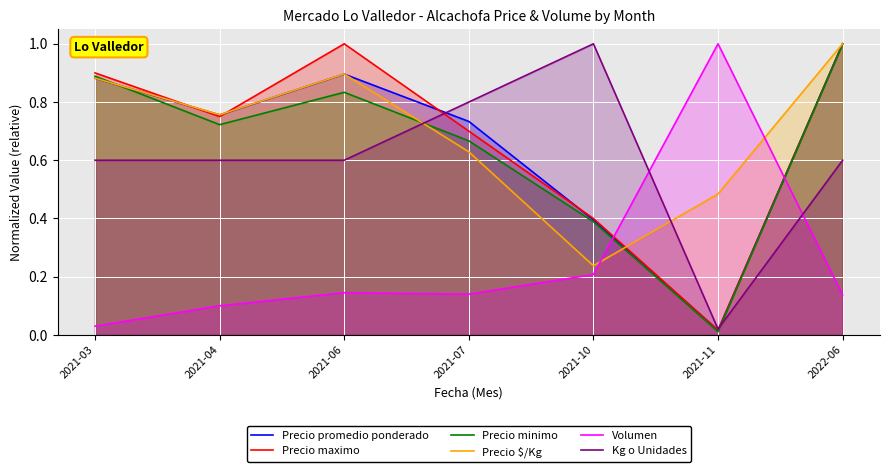

Which category has the highest value in the Volumen series?

2021-11